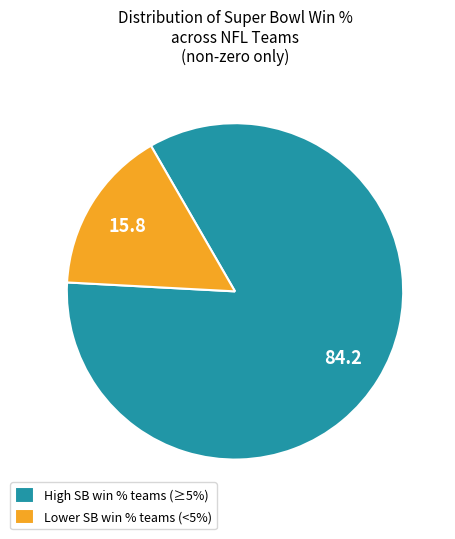

Is there any slice that represents more than half of the pie?

Yes